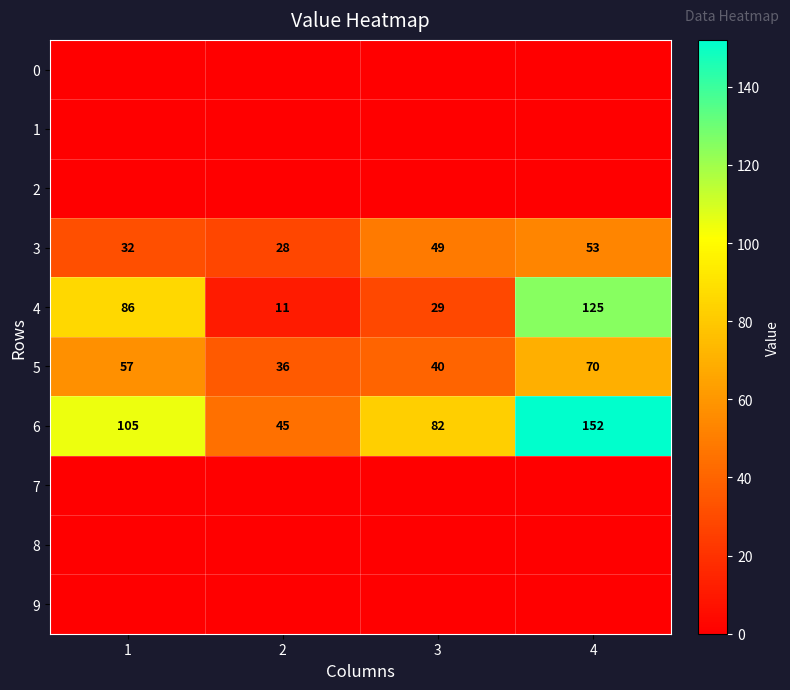

True or false: 6 has a value of 152 at 4.

True